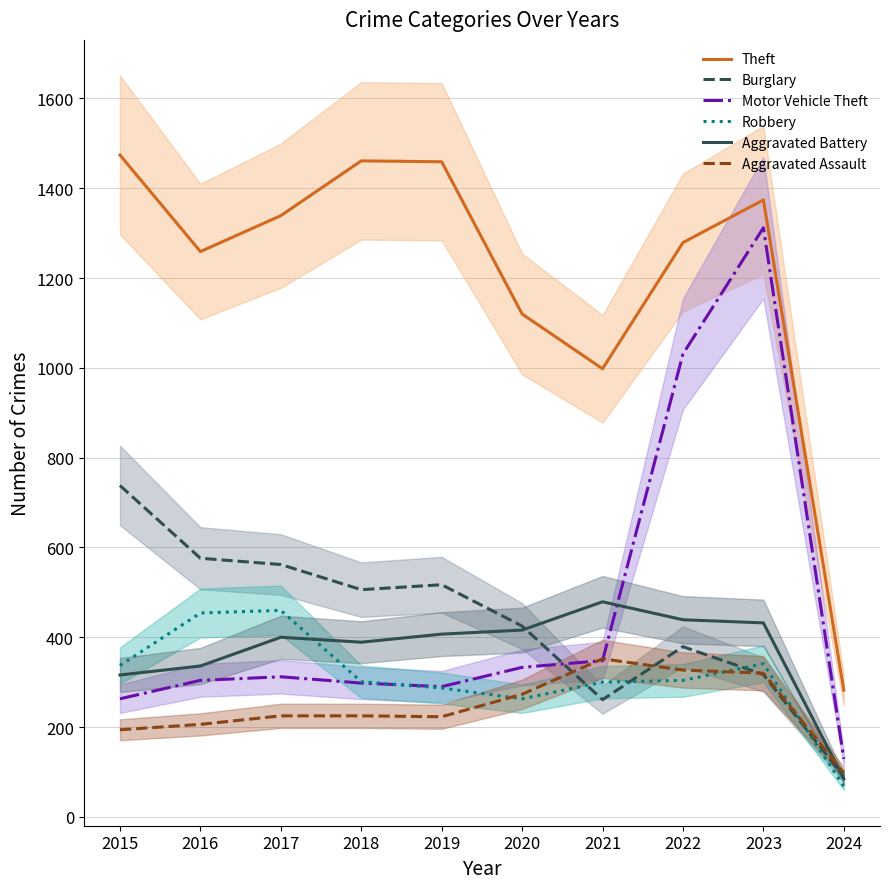

What is the sum of the Aggravated Battery values at 2016 and 2018?

725